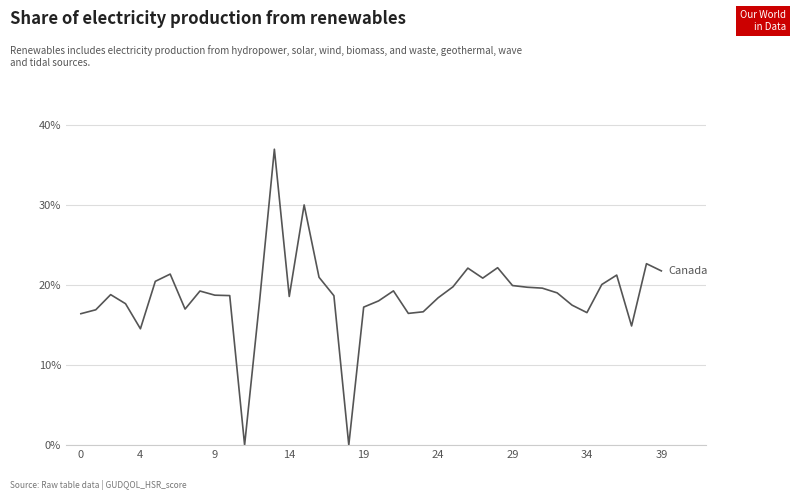

Is this an area chart (filled region under the line)?

No